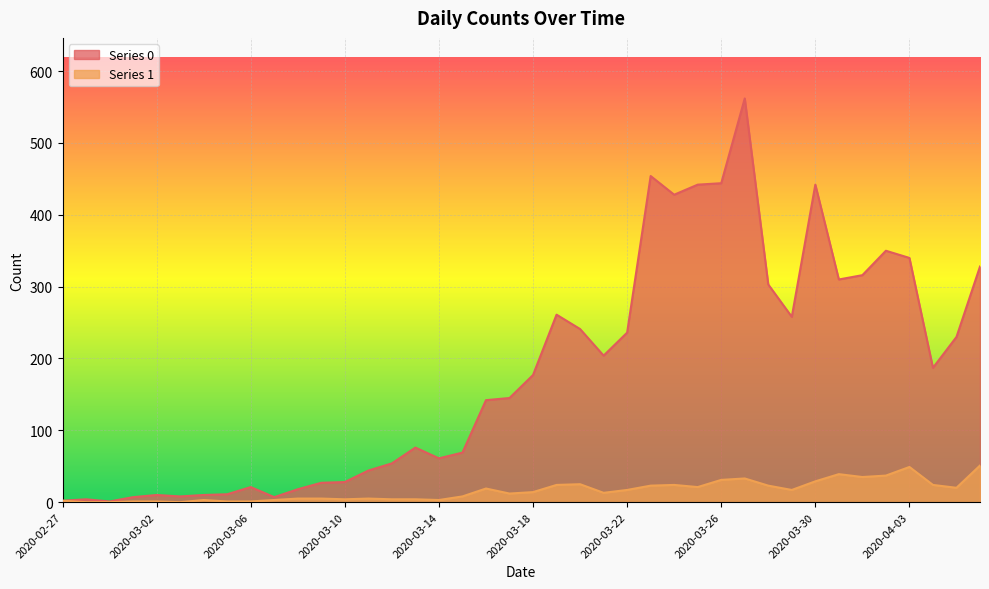

Reading right to left, list all the values displayed in this chart.

Series 0: 2020-04-06=328	2020-04-05=230	2020-04-04=187	2020-04-03=340	2020-04-02=350	2020-04-01=316	2020-03-31=310	2020-03-30=442	2020-03-29=258	2020-03-28=303	2020-03-27=562	2020-03-26=444	2020-03-25=442	2020-03-24=428	2020-03-23=454	2020-03-22=236	2020-03-21=204	2020-03-20=241	2020-03-19=261	2020-03-18=177	2020-03-17=145	2020-03-16=142	2020-03-15=69	2020-03-14=61	2020-03-13=76	2020-03-12=54	2020-03-11=44	2020-03-10=28	2020-03-09=27	2020-03-08=18	2020-03-07=7	2020-03-06=21	2020-03-05=11	2020-03-04=10	2020-03-03=8	2020-03-02=10	2020-03-01=7	2020-02-29=1	2020-02-28=4	2020-02-27=2
Series 1: 2020-04-06=51	2020-04-05=20	2020-04-04=24	2020-04-03=49	2020-04-02=37	2020-04-01=35	2020-03-31=39	2020-03-30=29	2020-03-29=17	2020-03-28=23	2020-03-27=33	2020-03-26=31	2020-03-25=21	2020-03-24=24	2020-03-23=23	2020-03-22=17	2020-03-21=13	2020-03-20=25	2020-03-19=24	2020-03-18=14	2020-03-17=12	2020-03-16=19	2020-03-15=8	2020-03-14=3	2020-03-13=4	2020-03-12=4	2020-03-11=5	2020-03-10=4	2020-03-09=5	2020-03-08=5	2020-03-07=3	2020-03-06=1	2020-03-05=1	2020-03-04=3	2020-03-03=0	2020-03-02=1	2020-03-01=1	2020-02-29=0	2020-02-28=0	2020-02-27=2